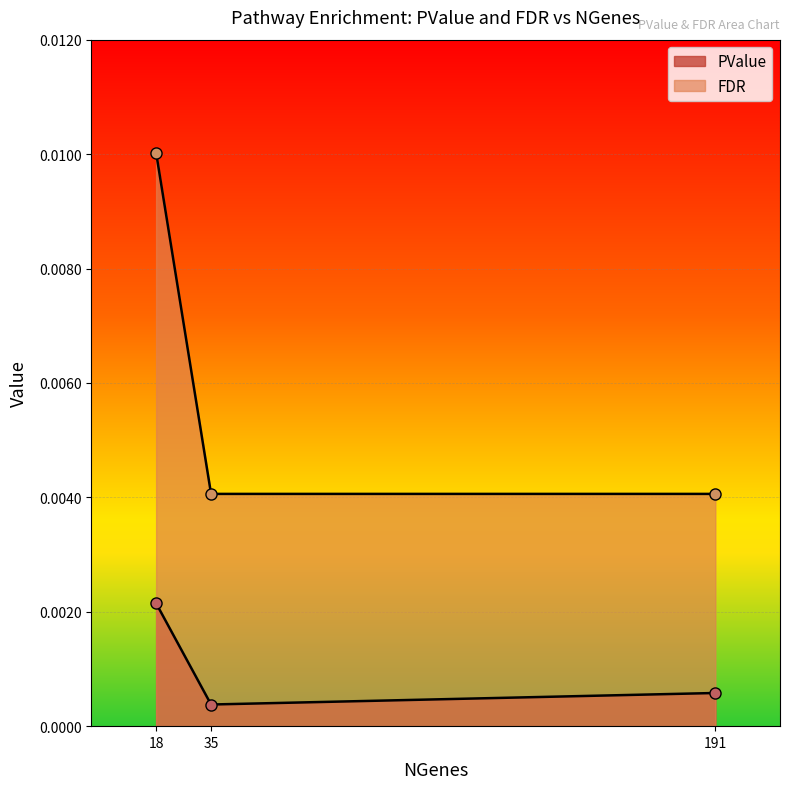

Rank the series at 191 from lowest to highest value.

PValue, FDR